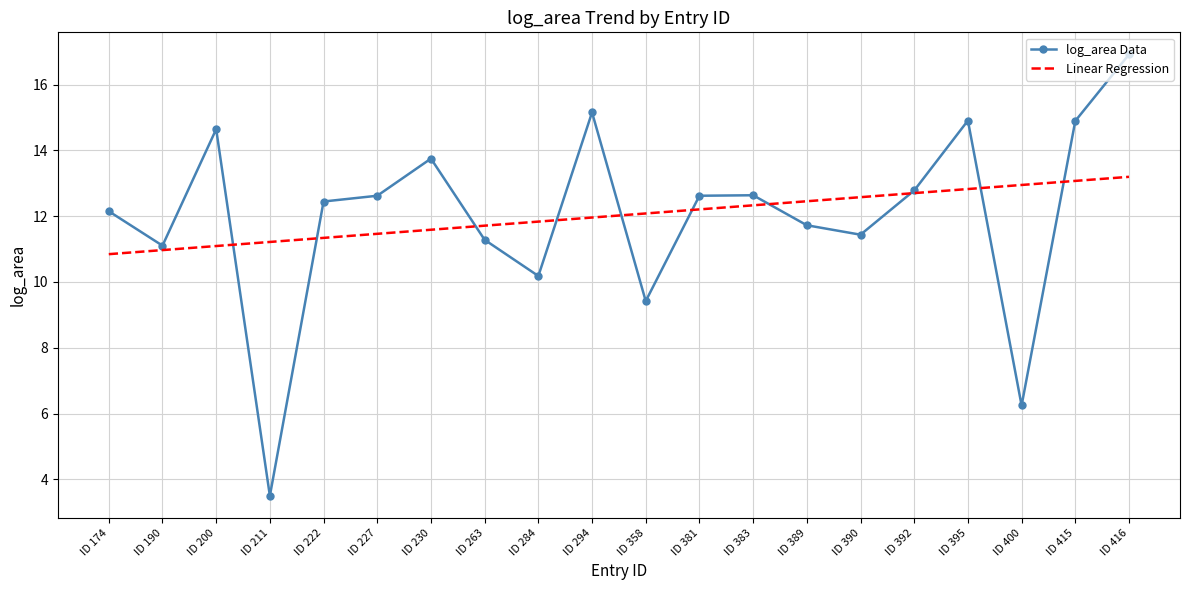

The value of Linear Regression at ID 284 is 3.1. True or false?

False